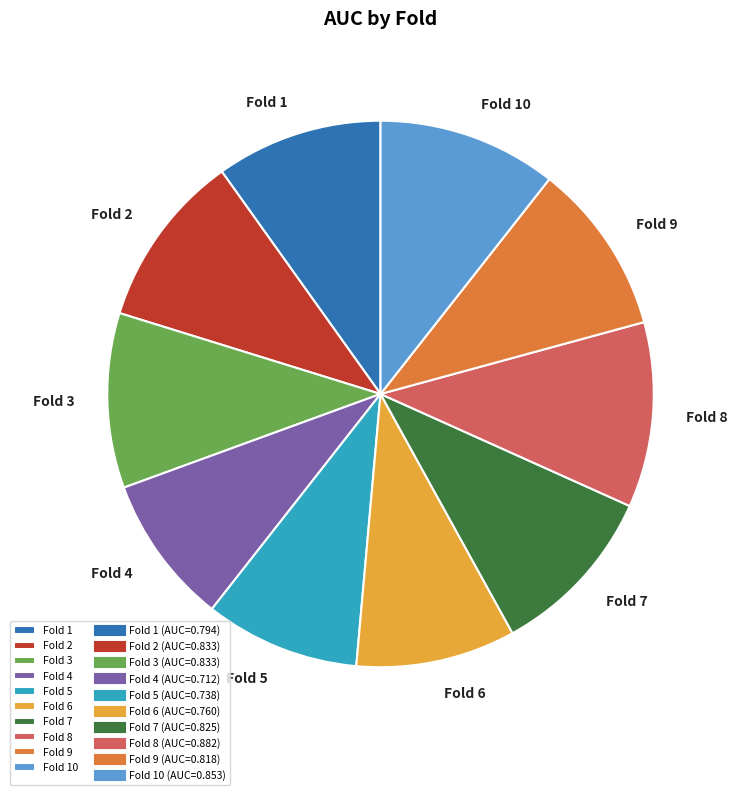

Combined, do Fold 9 and Fold 3 account for over 50%?

No